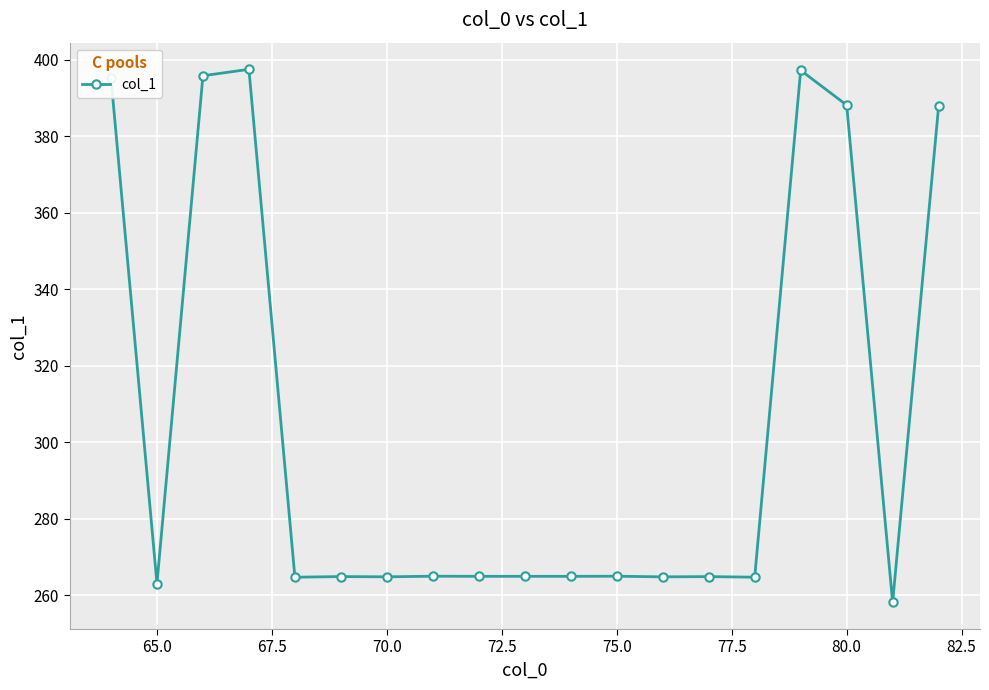

What is the maximum value shown in the chart?

397.5